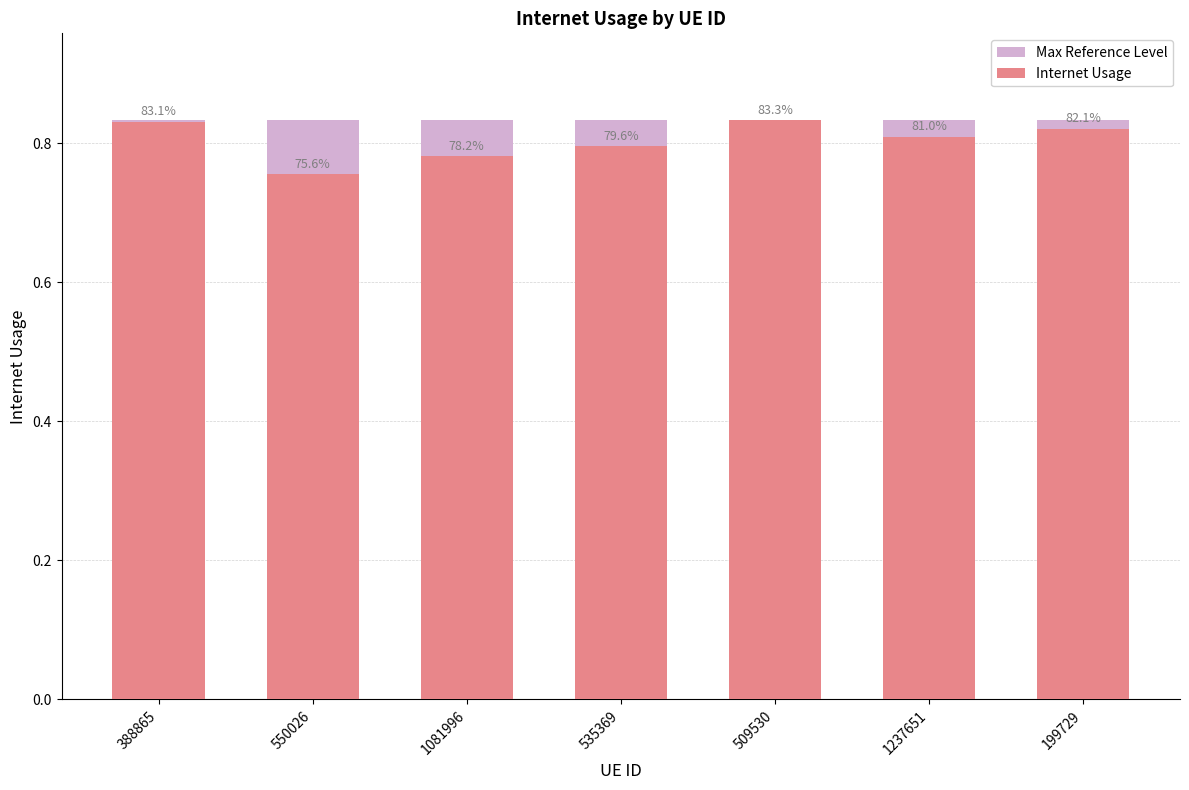

The Internet Usage series shows 1.1 at 550026. True or false?

False